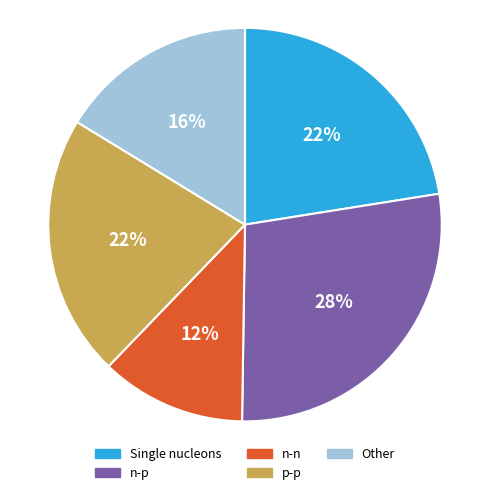

Between Other and n-n, which is larger?

Other